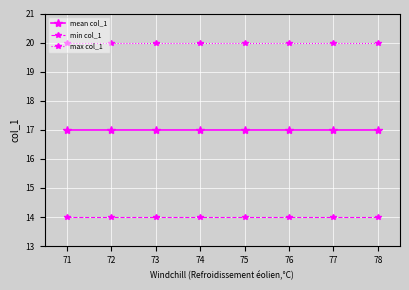

How many categories are shown in the chart?

8